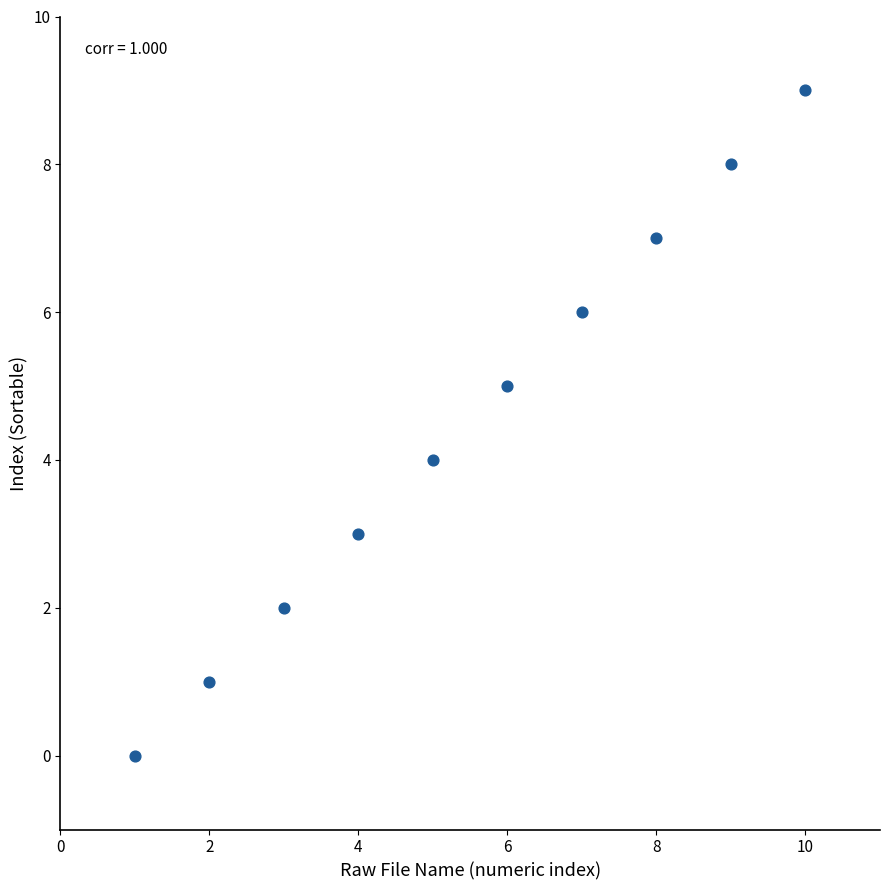

What is the average X value?

6